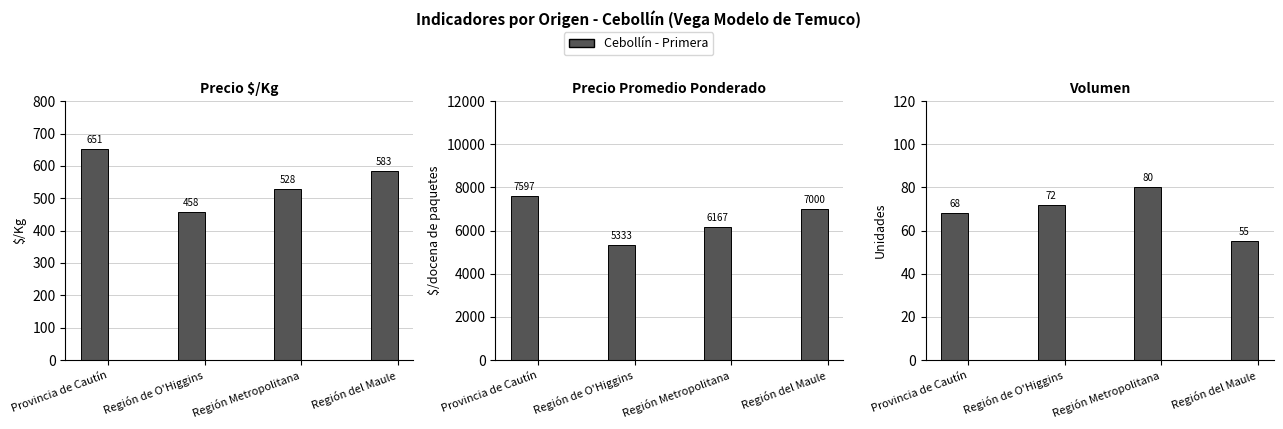

Which series changed the most between Provincia de Cautín and Región Metropolitana?

Precio promedio ponderado